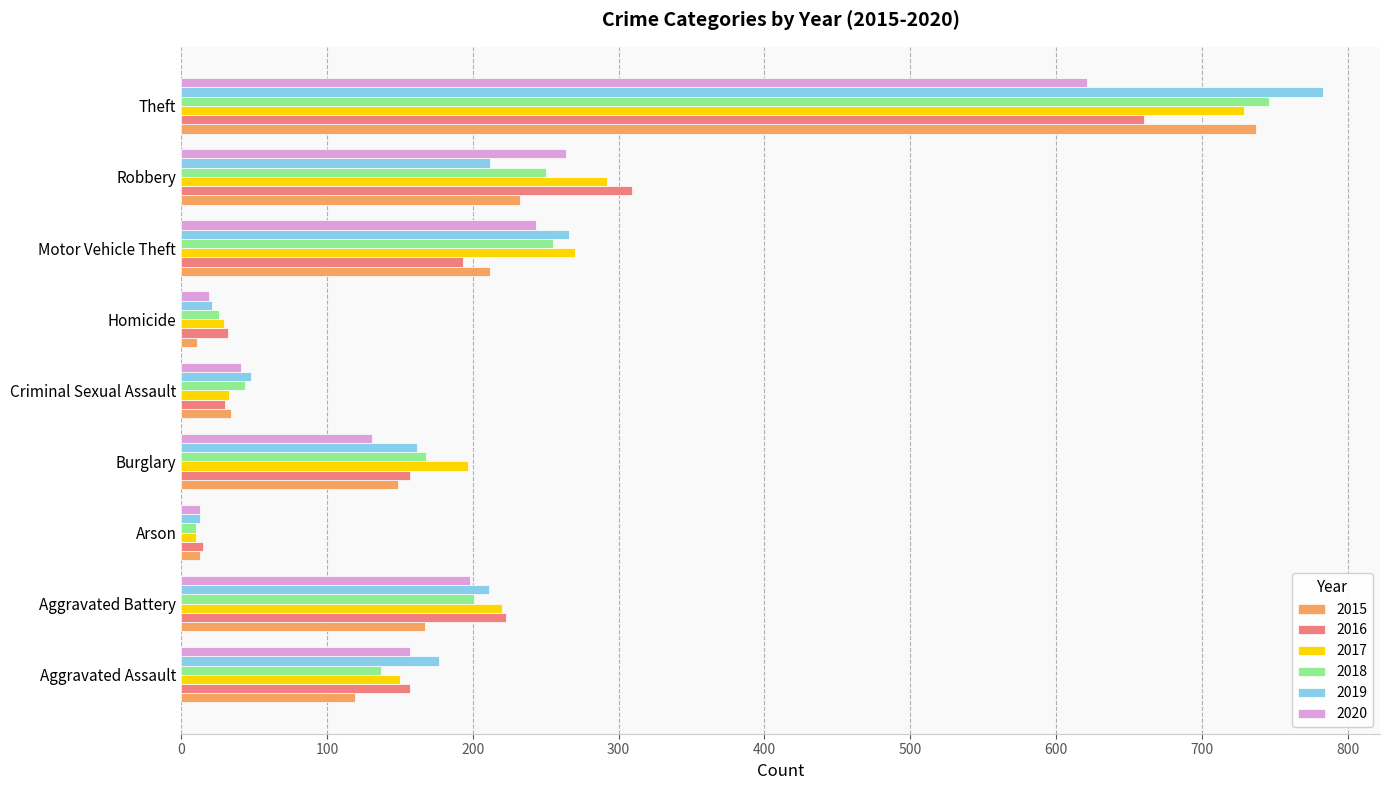

Which category has the highest value in the 2018 series?

Theft